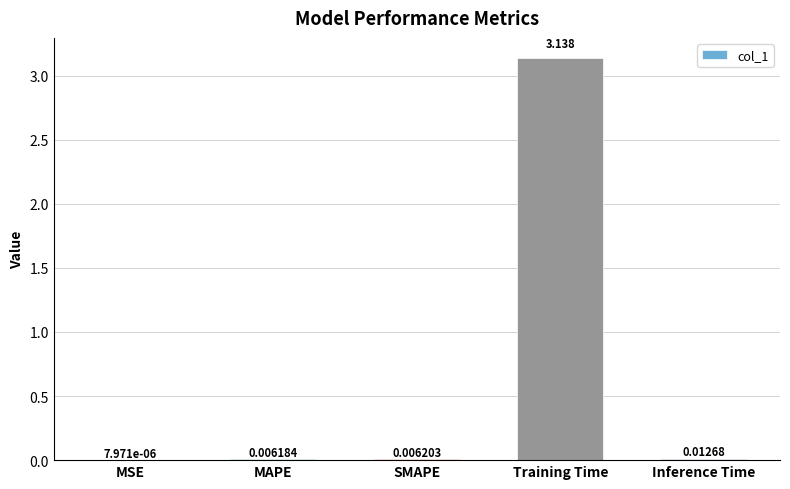

True or false: the data shows 1.0 at Training Time.

False